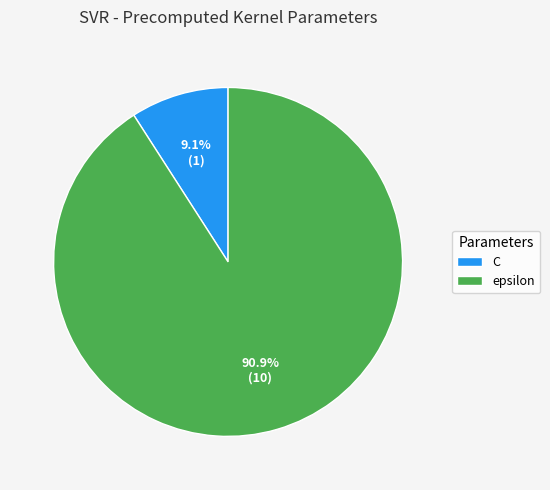

To the nearest percent, what is the difference between the largest and smallest slice percentages?

82%